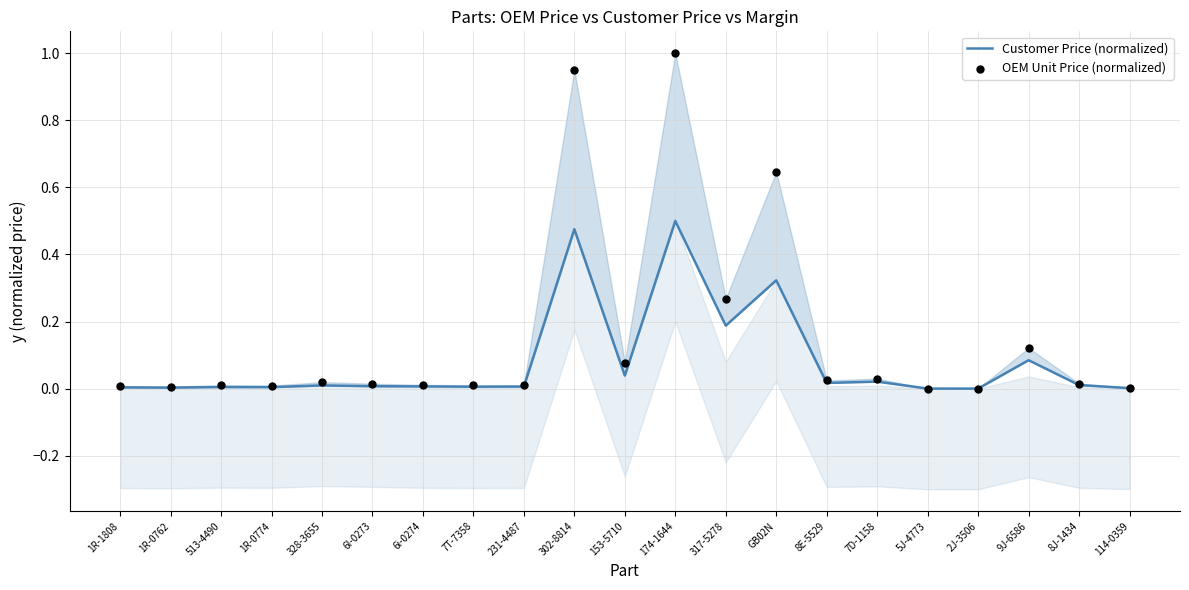

What is the total value across all series at 302-8814?

1.4